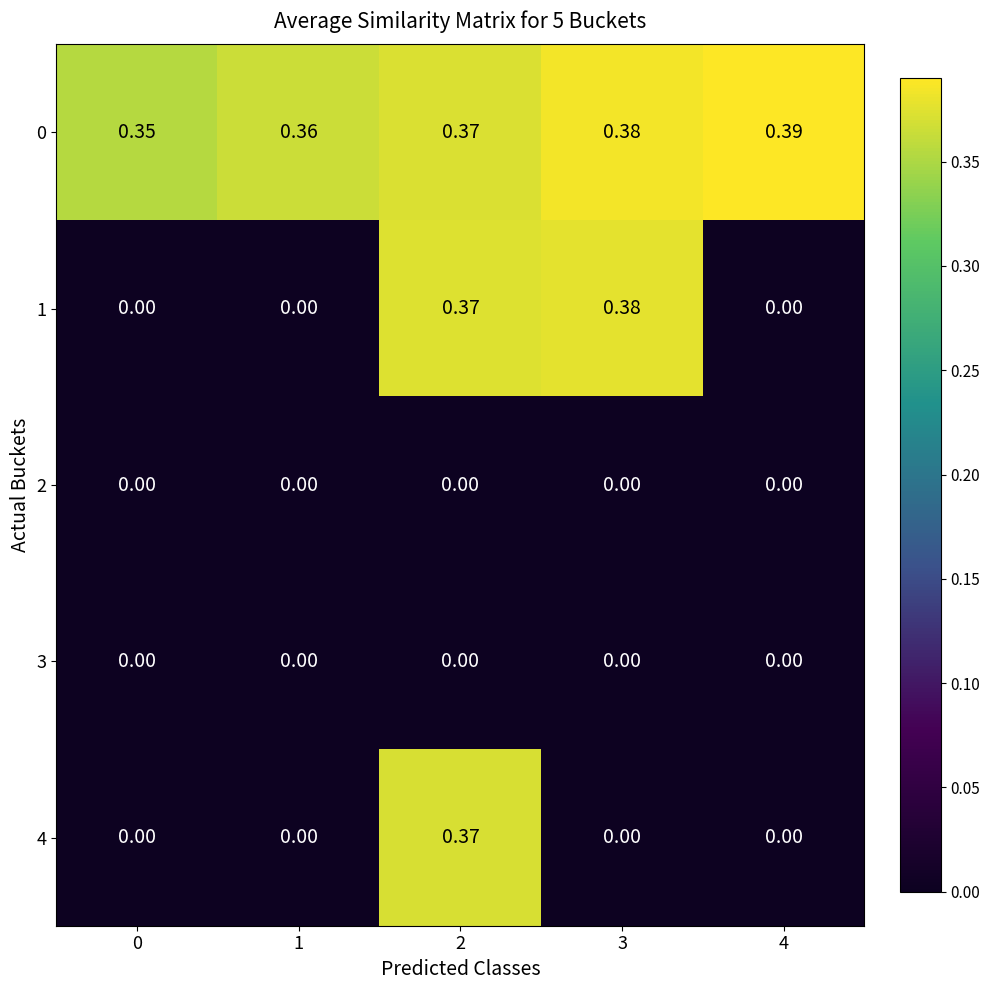

Reading left to right, extract all data points from this chart.

0: 0=0.3	1=0.4	2=0.4	3=0.4	4=0.4
1: 0=0.0	1=0.0	2=0.4	3=0.4	4=0.0
2: 0=0.0	1=0.0	2=0.0	3=0.0	4=0.0
3: 0=0.0	1=0.0	2=0.0	3=0.0	4=0.0
4: 0=0.0	1=0.0	2=0.4	3=0.0	4=0.0